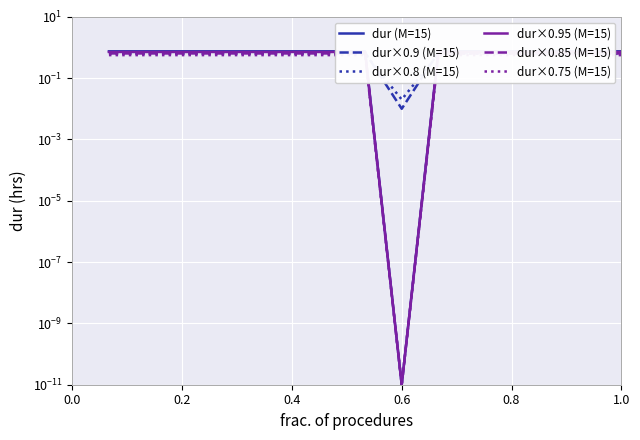

What is the difference between the second highest and minimum values in the dur×0.95 (M=15) series?

0.7